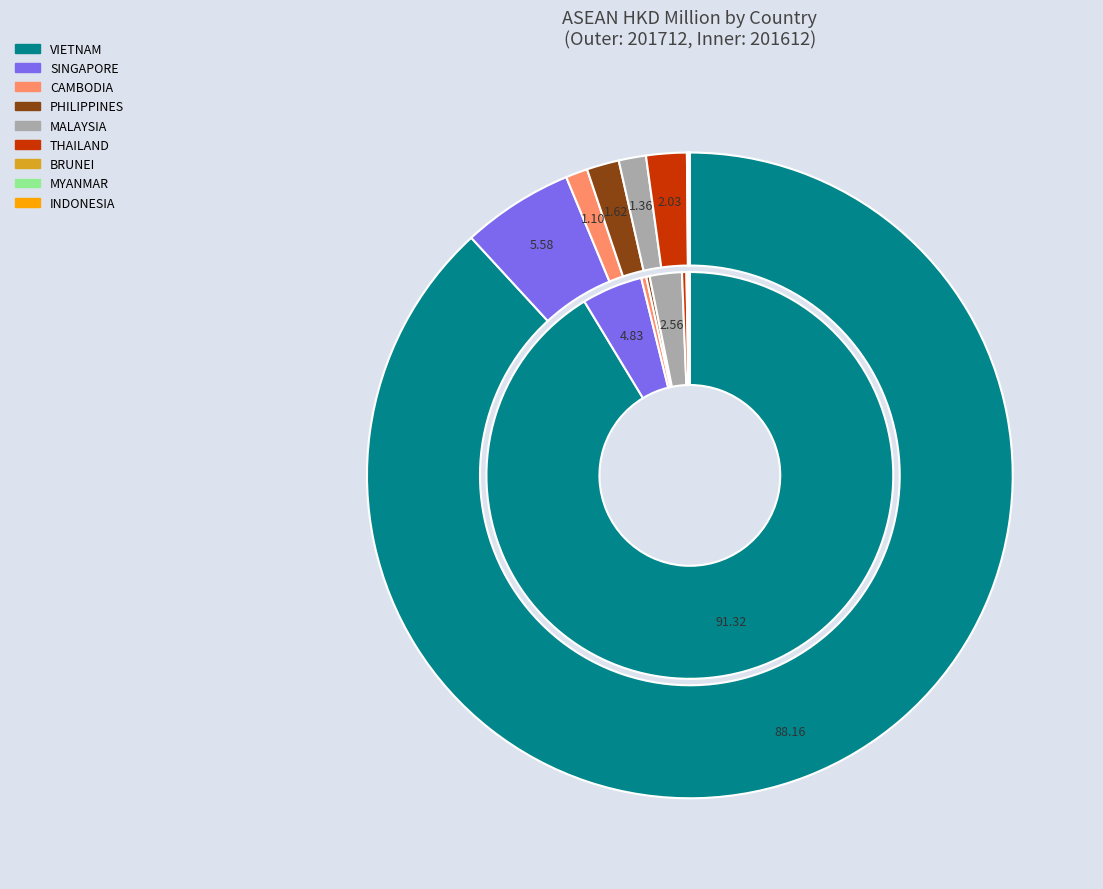

How many segments does this pie chart have?

9